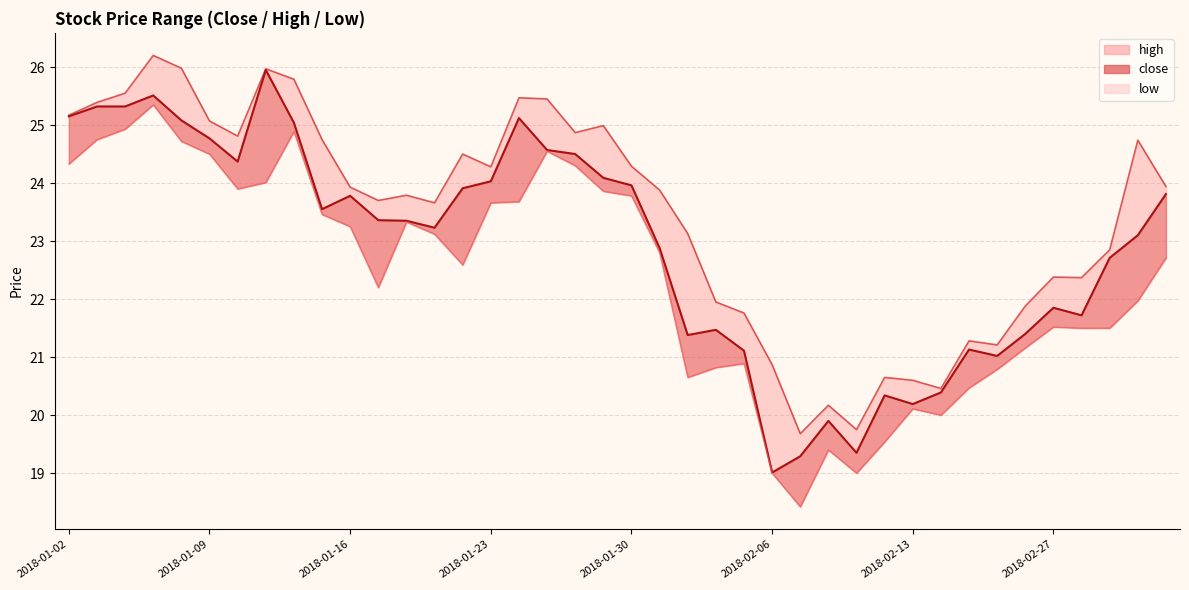

What is the spread (max minus min) of values at 2018-01-30?

0.5